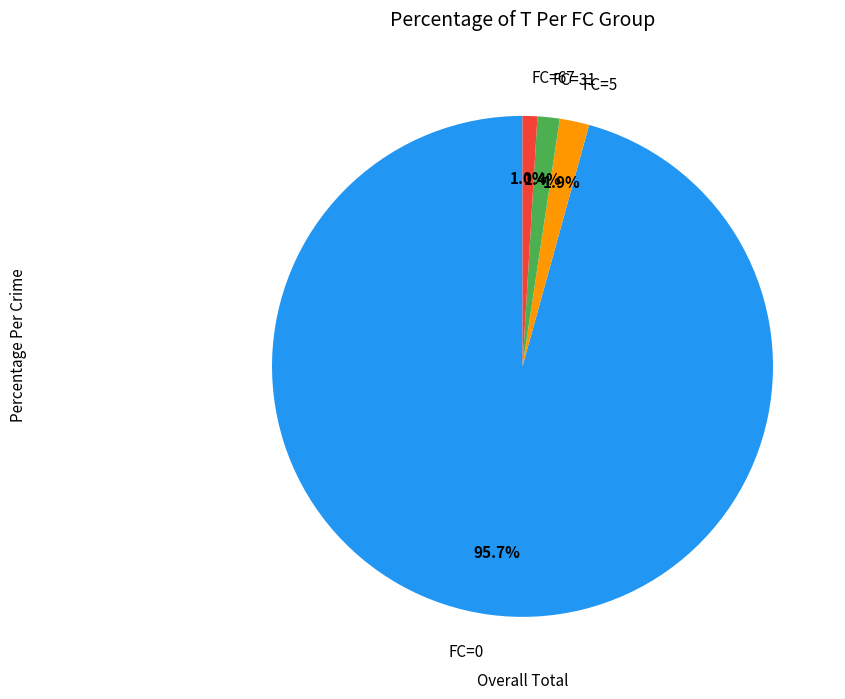

Is there a majority slice in this chart?

Yes